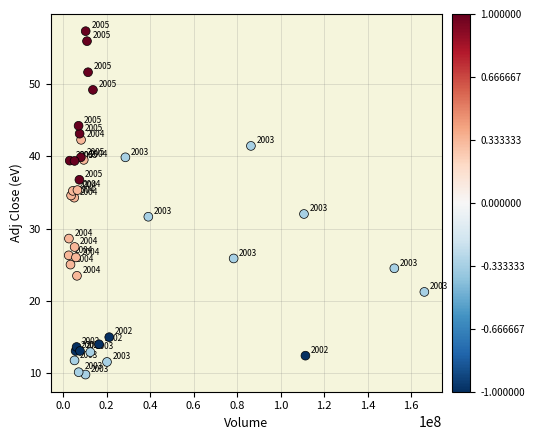

What Y value in the scatter plot is closest to 33?

32.0